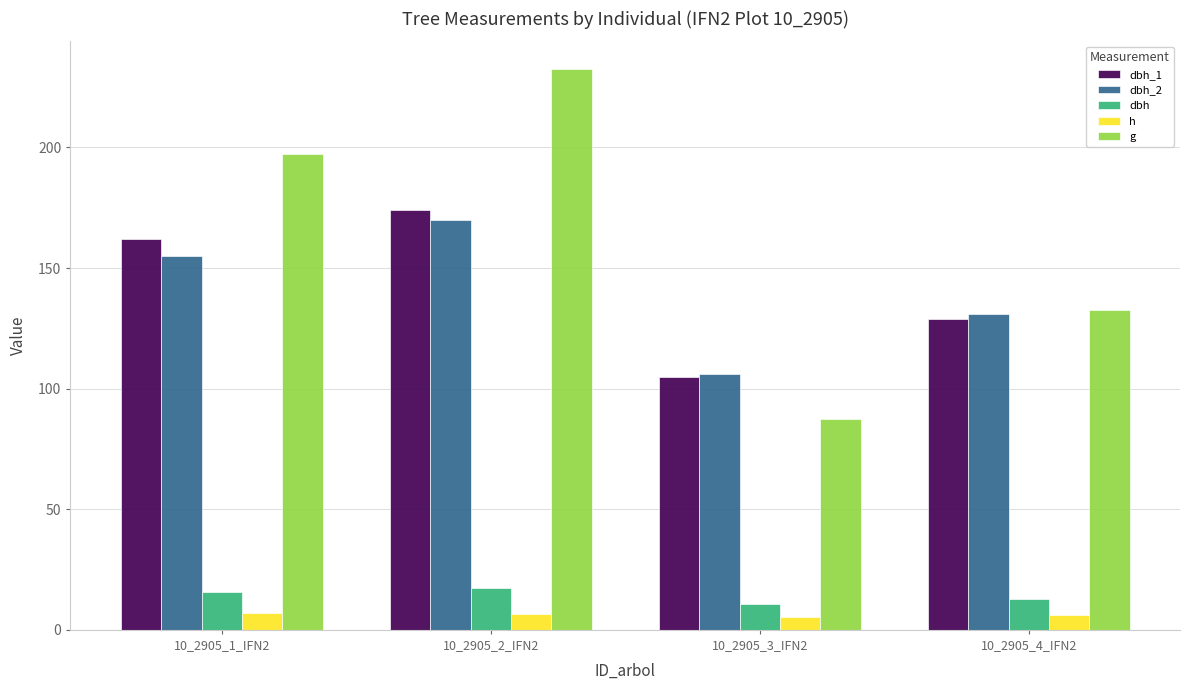

What is the sum of all g values?

649.8